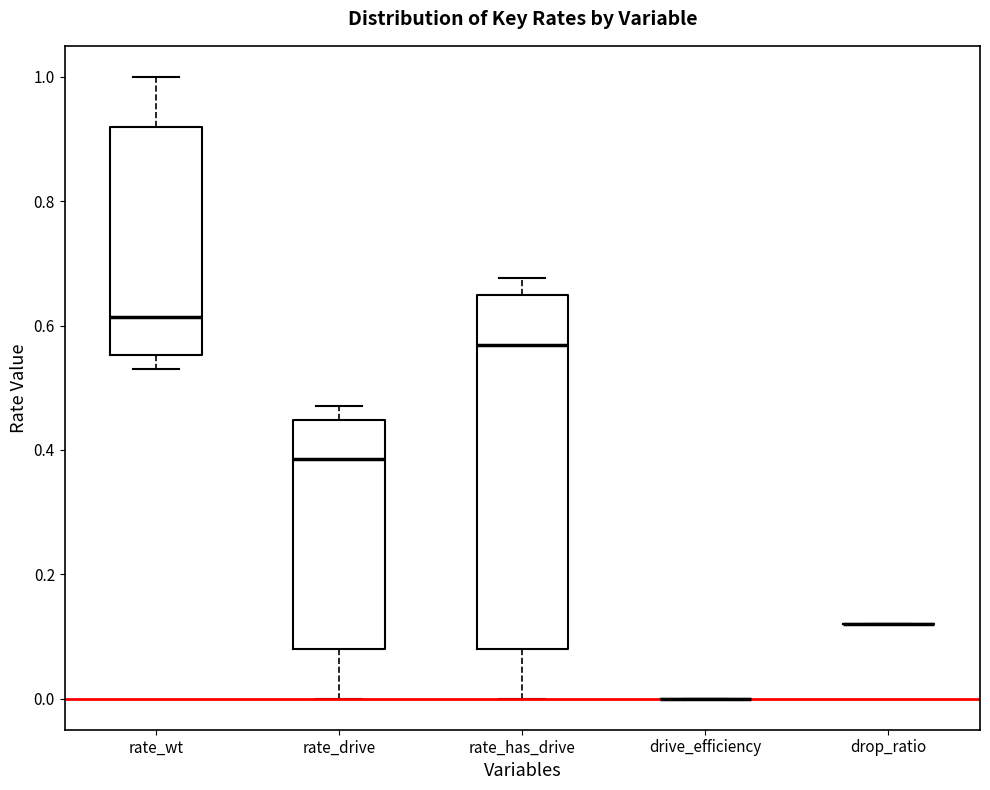

Which box is the tallest, from its lower edge to its upper edge?

rate_has_drive